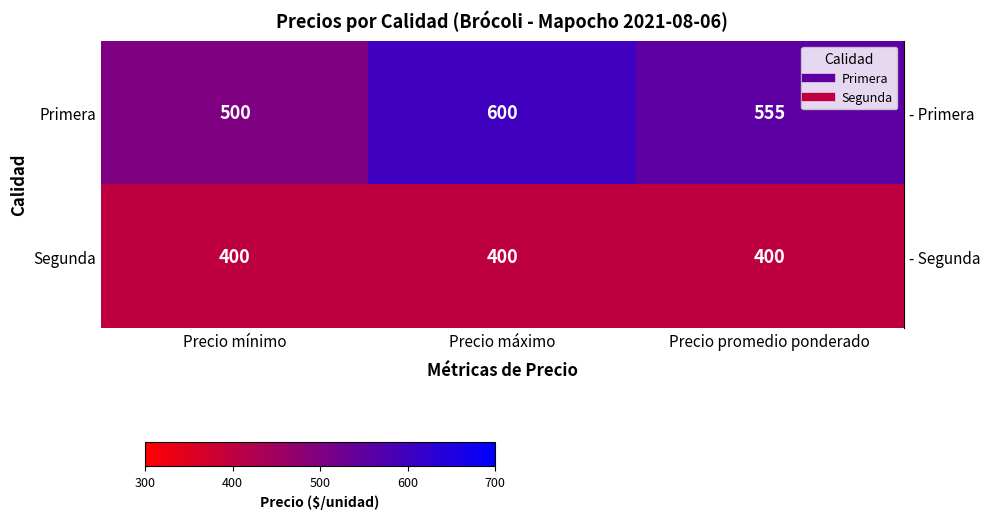

True or false: Primera has a value of 600 at Precio máximo.

True